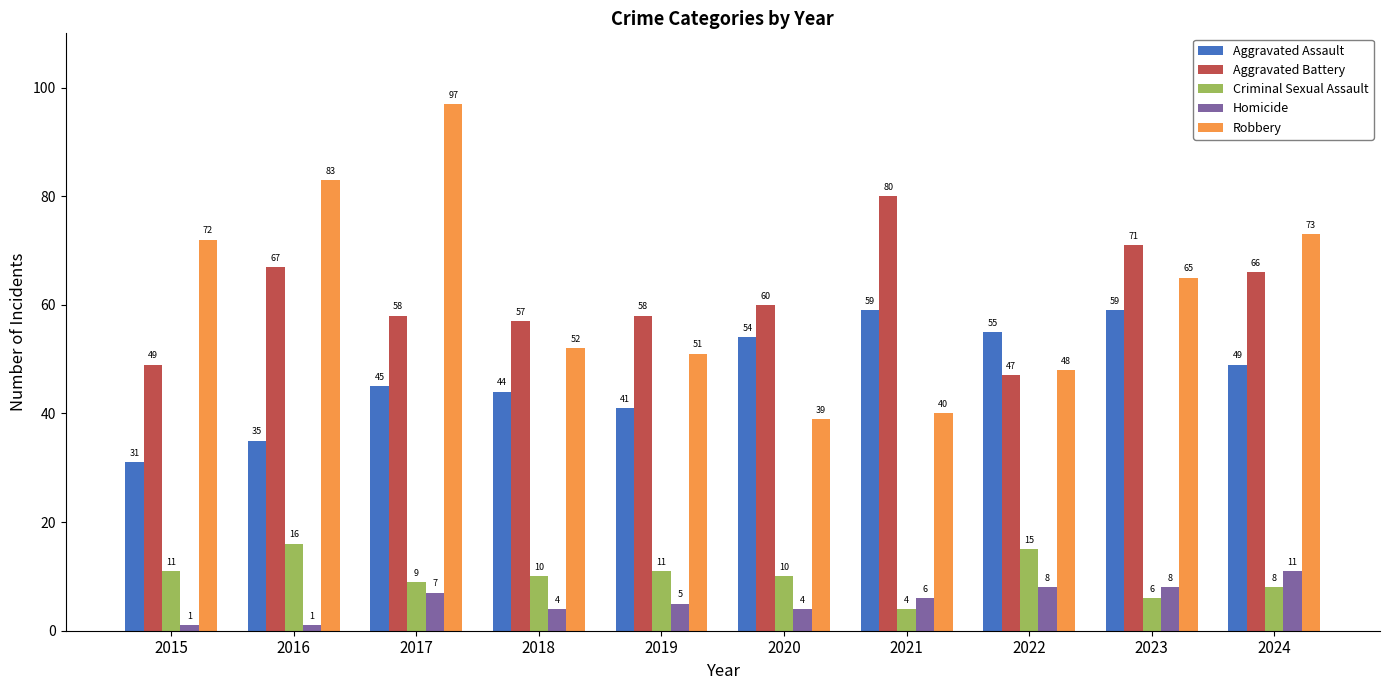

True or false: Criminal Sexual Assault has a value of 9 at 2017.

True